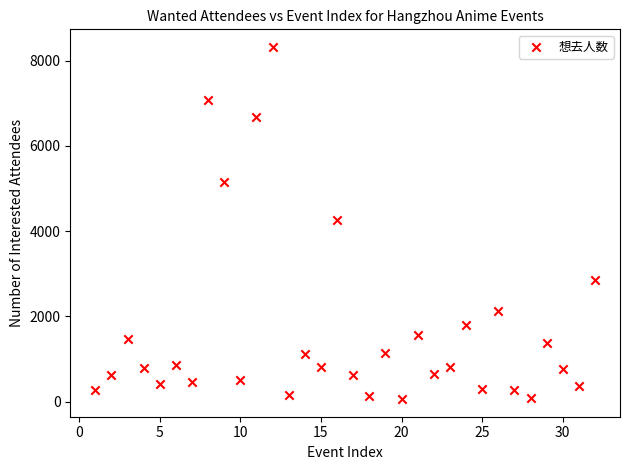

What is the range of X values (max minus min)?

31